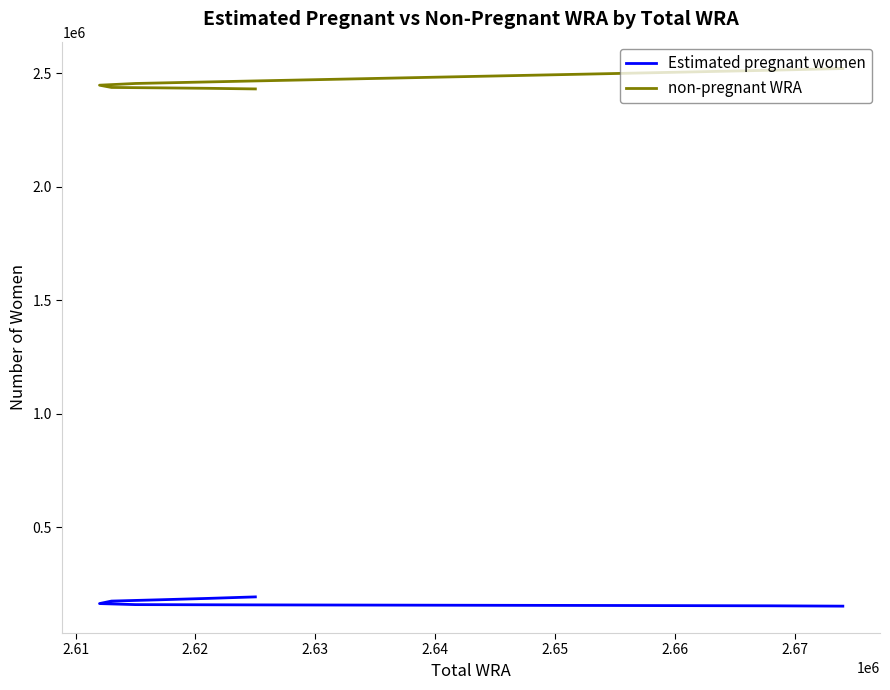

How many data points in non-pregnant WRA are less than 2455406?

5